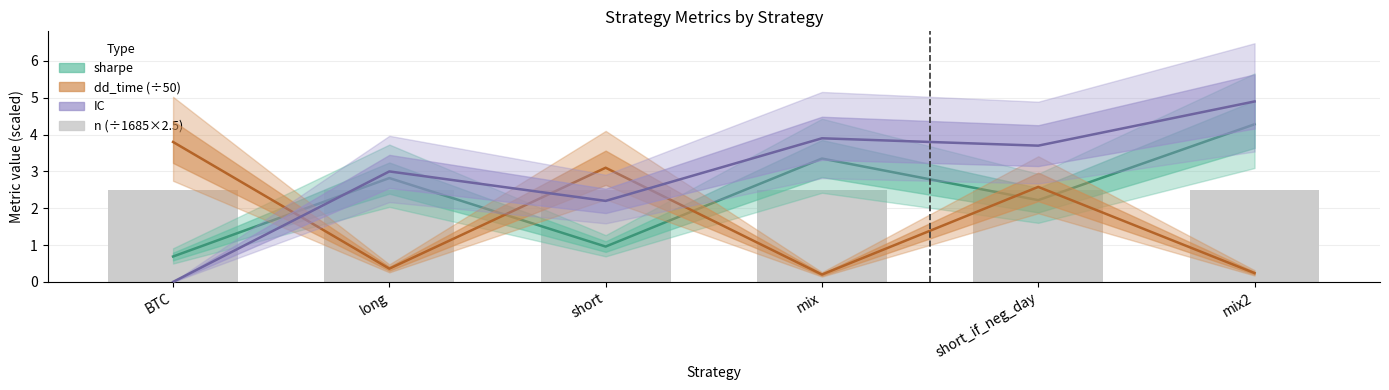

Which series has the largest total across all categories?

IC